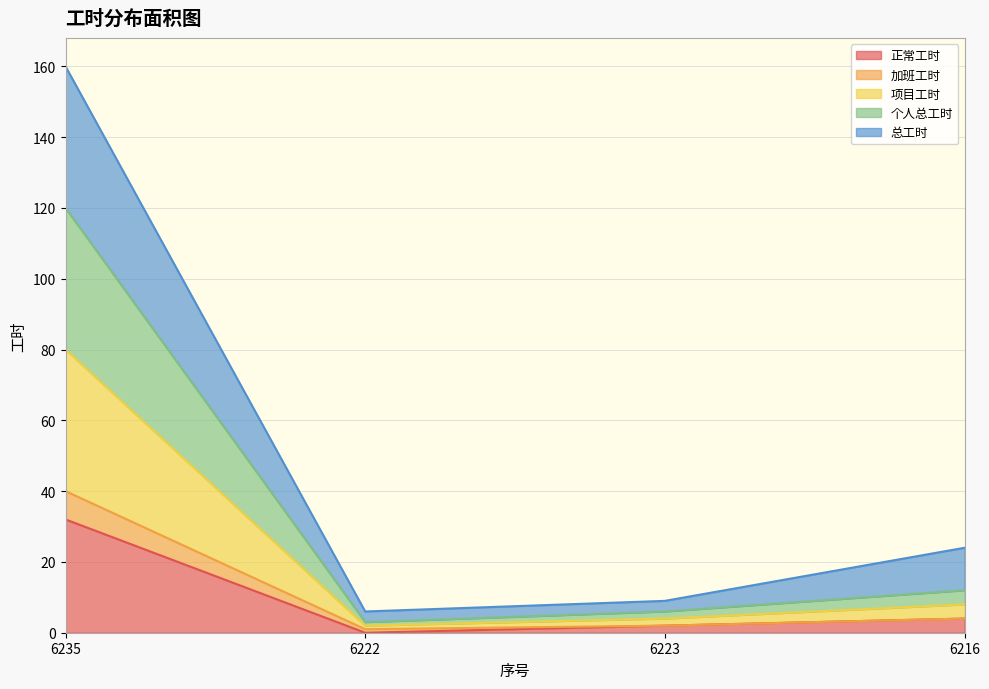

At which category does 项目工时 reach its first local valley?

6222